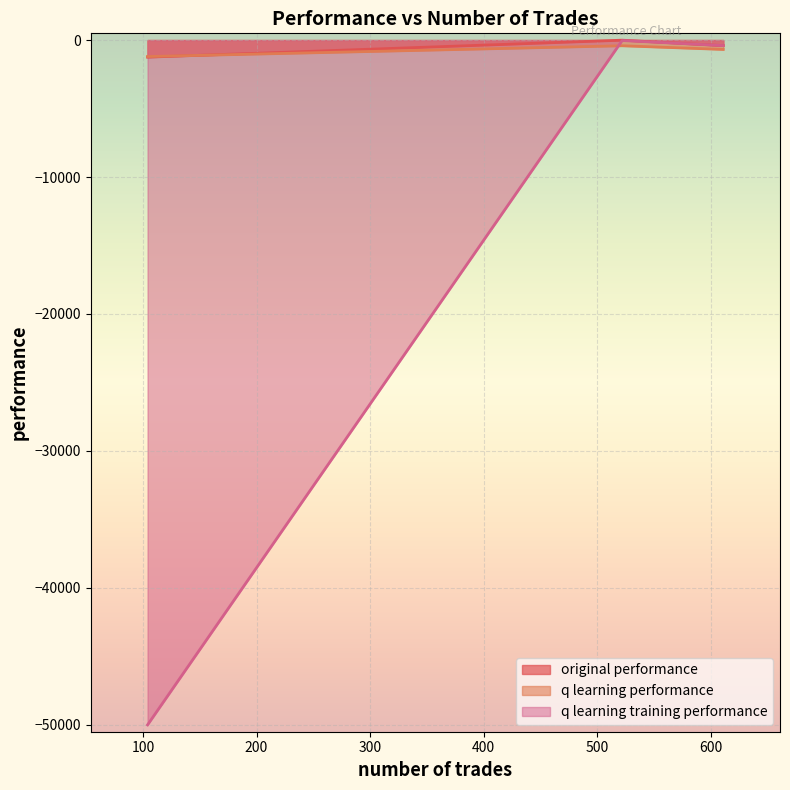

How many data points in q learning training performance are less than -404?

2